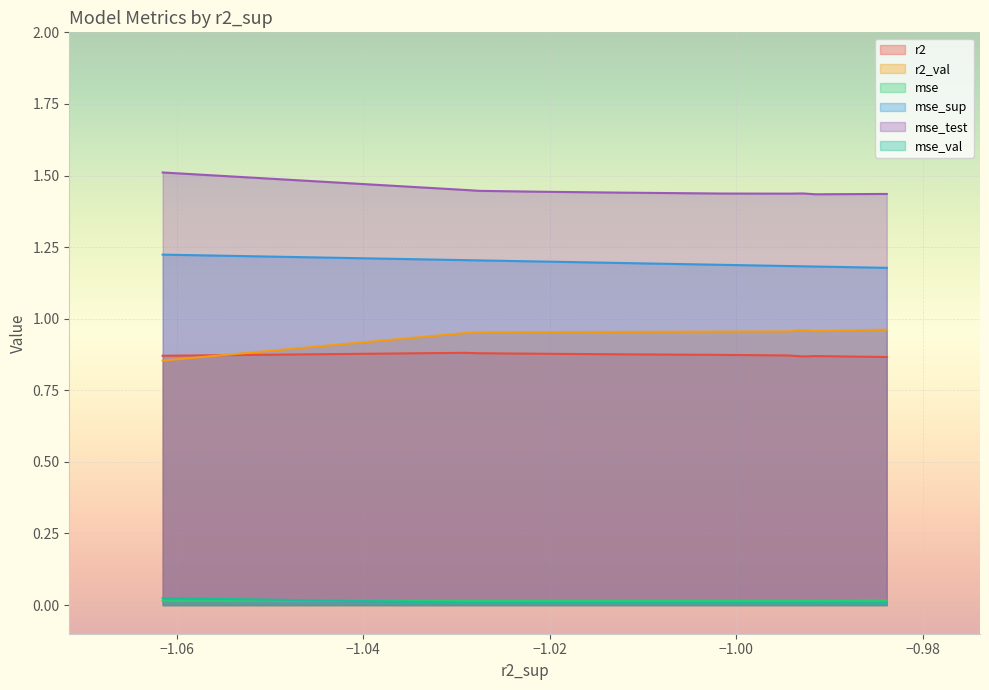

Which series has the widest spread of values?

r2_val